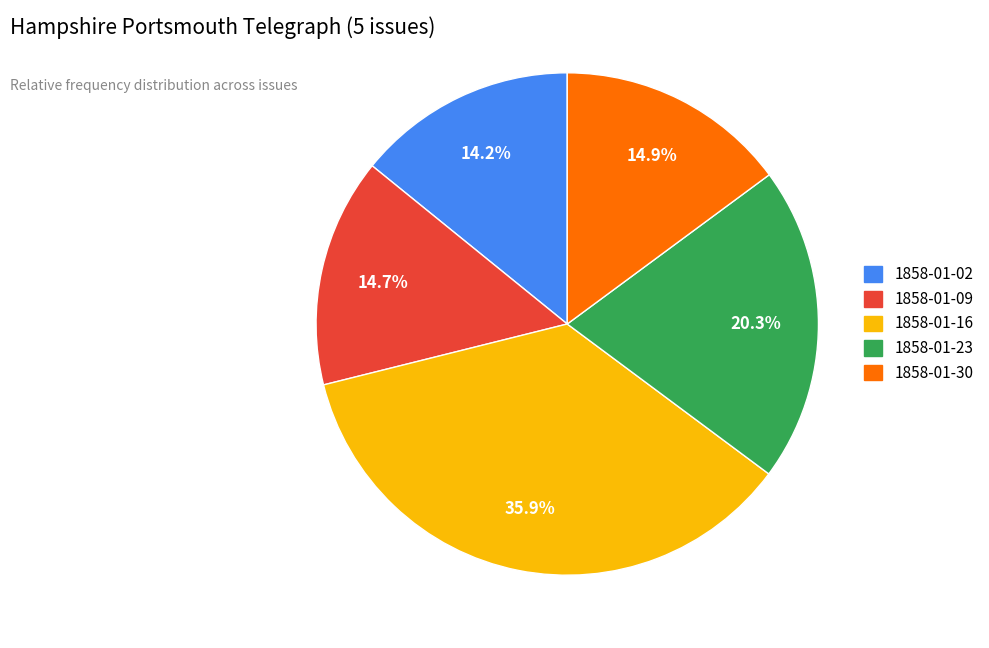

Combined, do 1858-01-02 and 1858-01-09 account for over 50%?

No